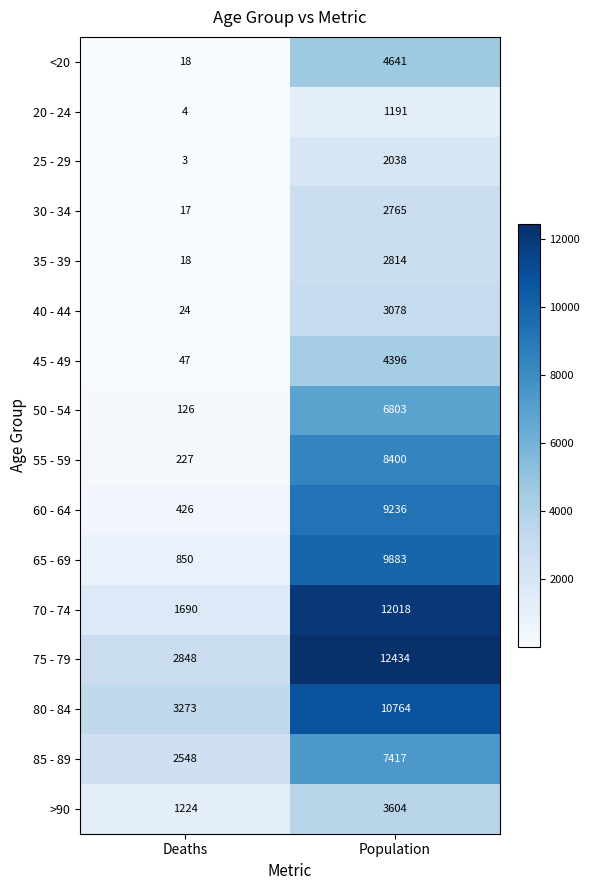

What is the difference between the 40 - 44 values at Deaths and Population?

3054